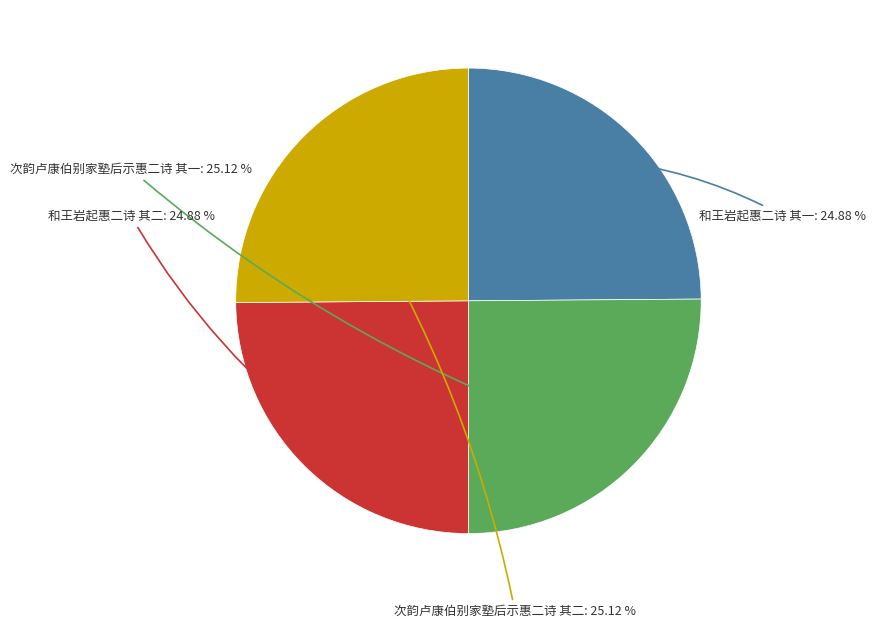

The 次韵卢康伯别家塾后示惠二诗 其一 slice represents 19% of the pie. True or false?

False